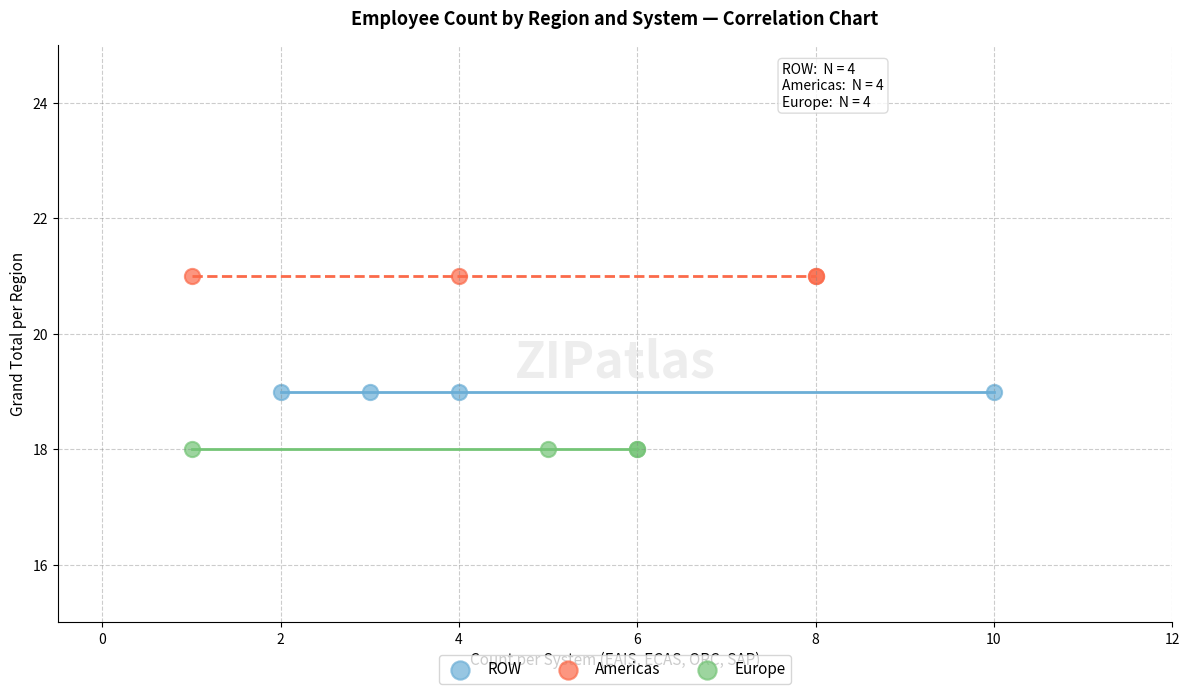

Which series contains the highest Y value?

Americas